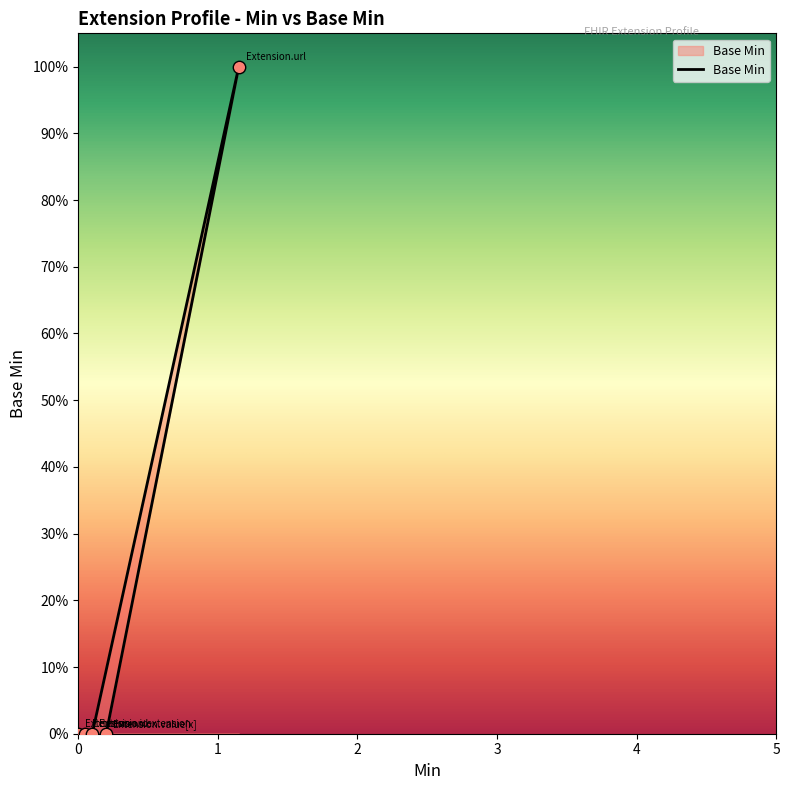

What is the change in value from Extension.extension to Extension.url?

+1